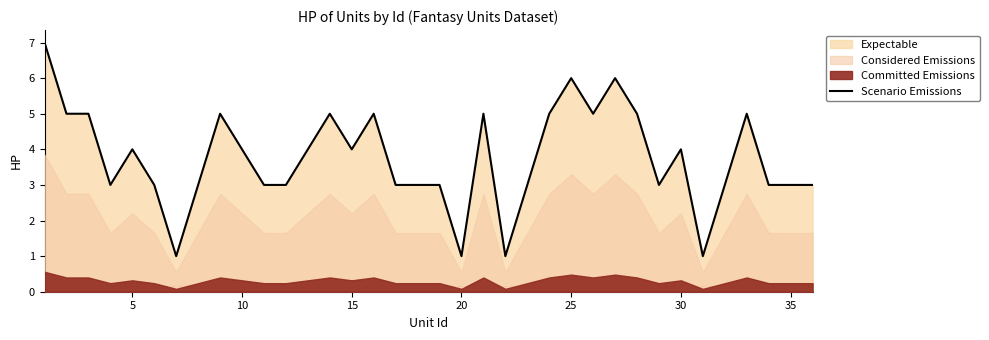

The value of Scenario Emissions at 5 is 4. True or false?

True